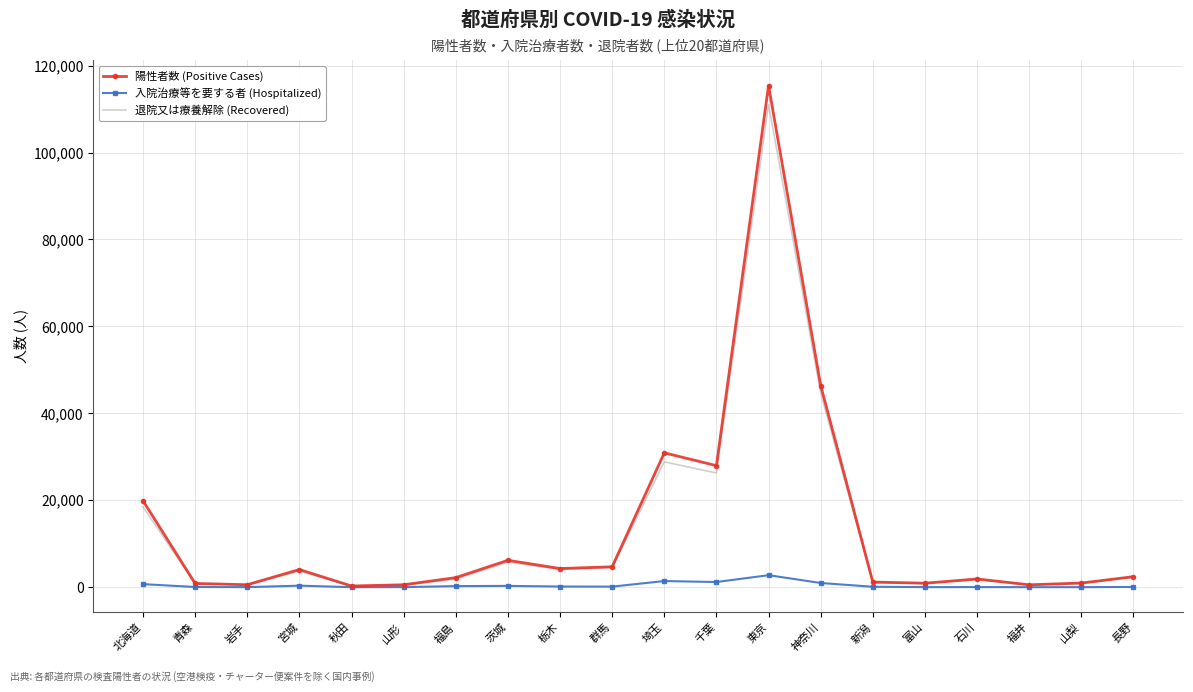

Which series has the largest range (max minus min)?

陽性者数 (Positive Cases)